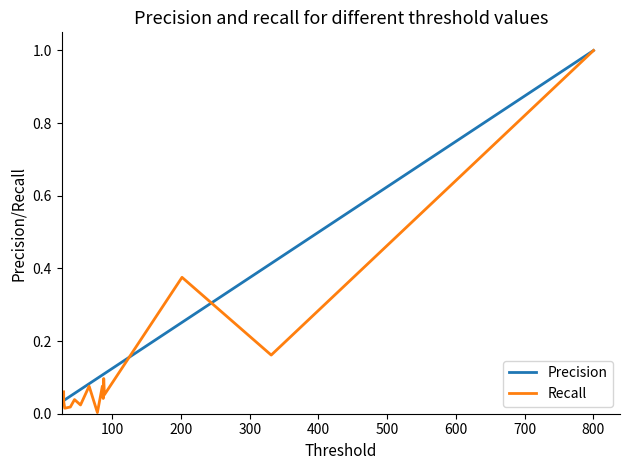

What is the difference between the maximum and minimum values in the Precision series?

1.0